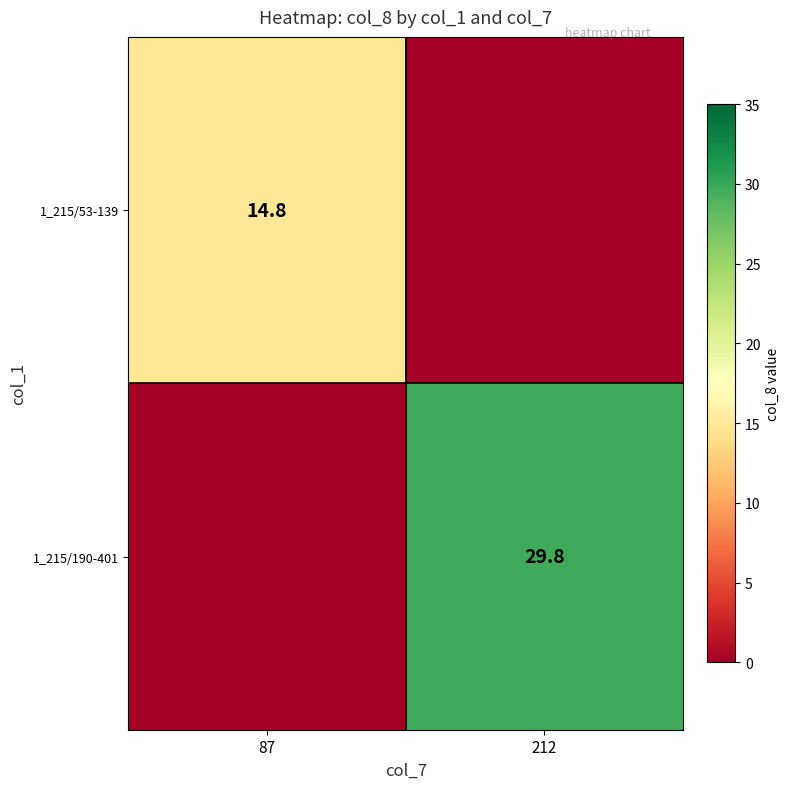

True or false: 1_215/190-401 has a value of 41.6 at 212.

False